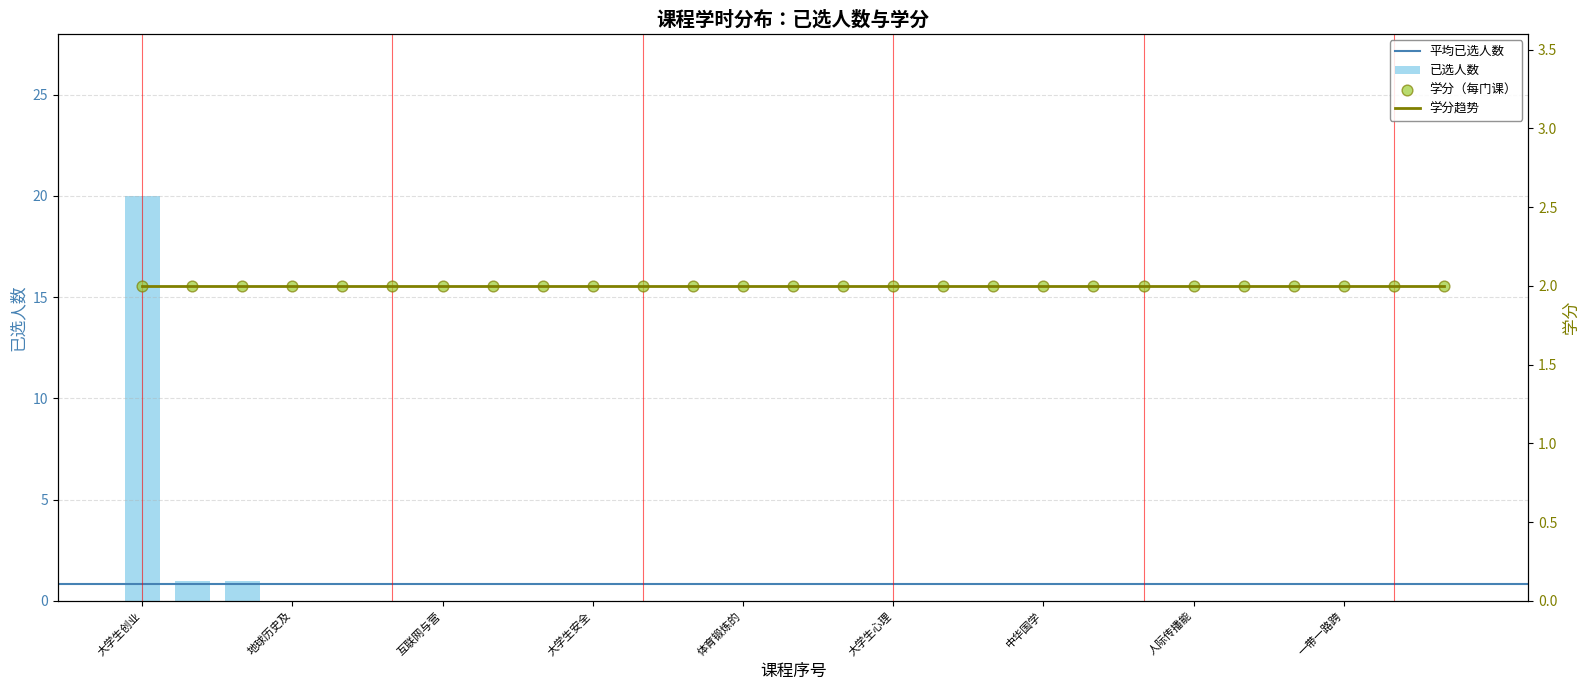

What is the sum of all 已选人数 values?

22